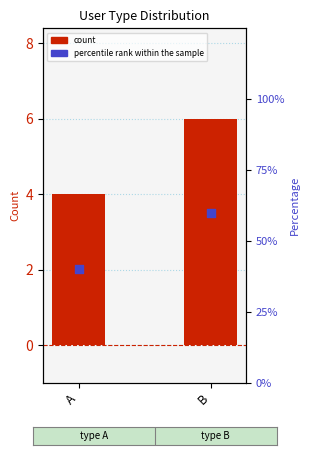

Which series has the largest total across all categories?

percentile rank within the sample